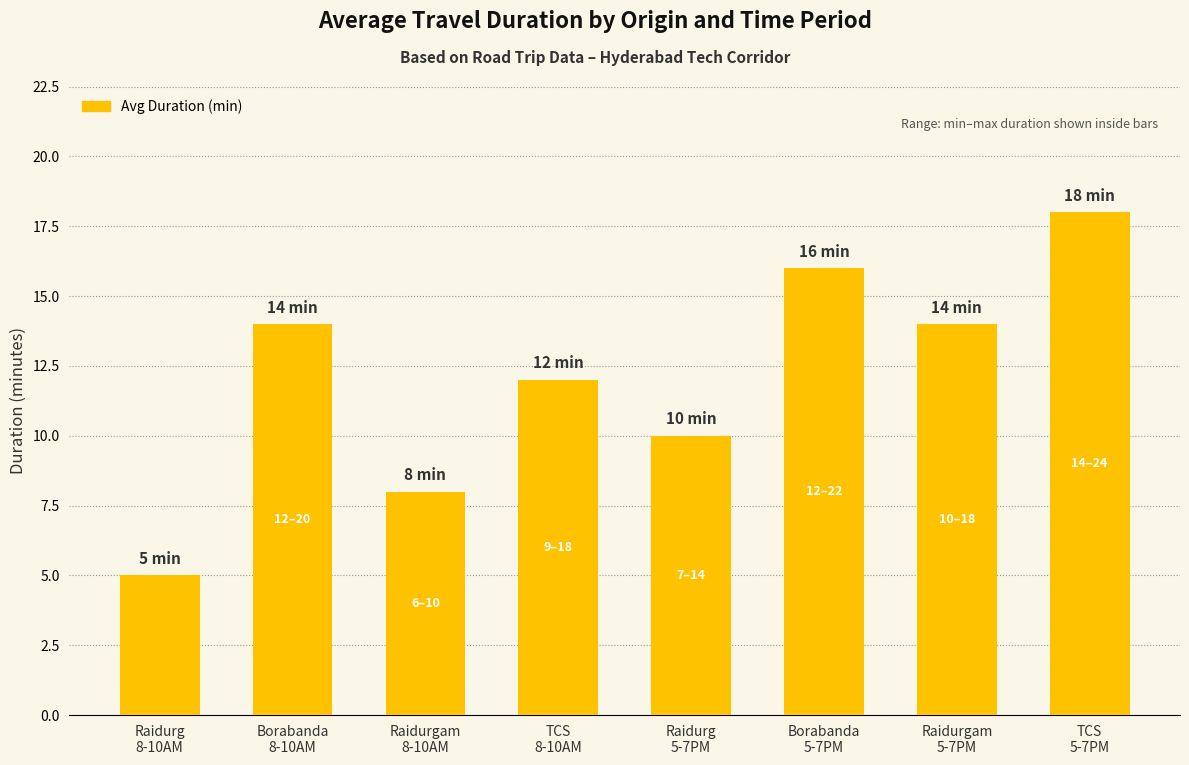

What is the difference between the values at TCS
5-7PM and TCS
8-10AM?

6